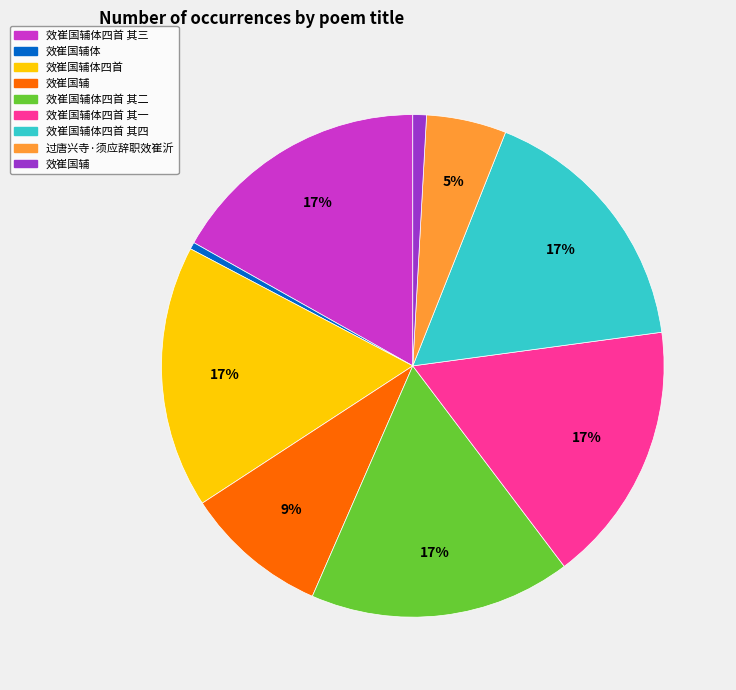

To the nearest percent, what is the average slice percentage?

11%